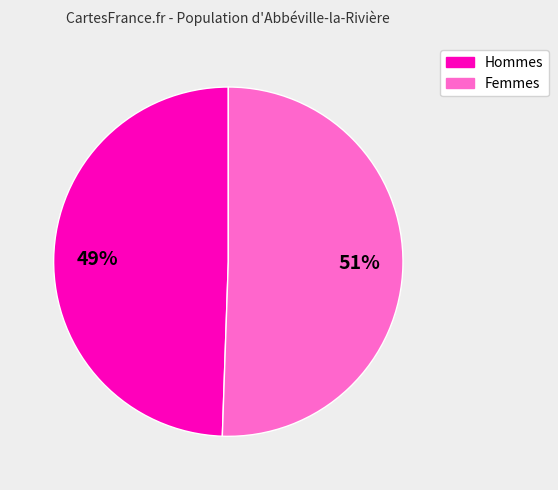

Which has a higher value, Femmes or Hommes?

Femmes